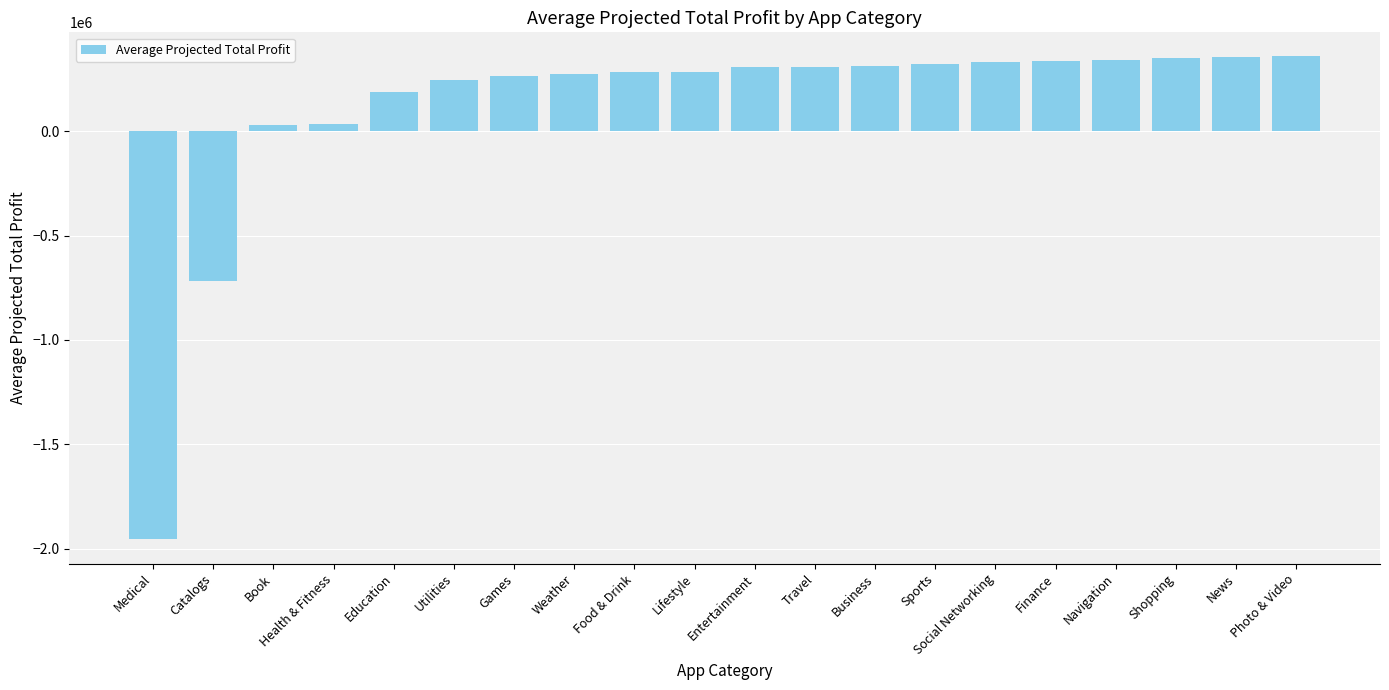

What is the difference between the maximum and minimum values?

2312275.0